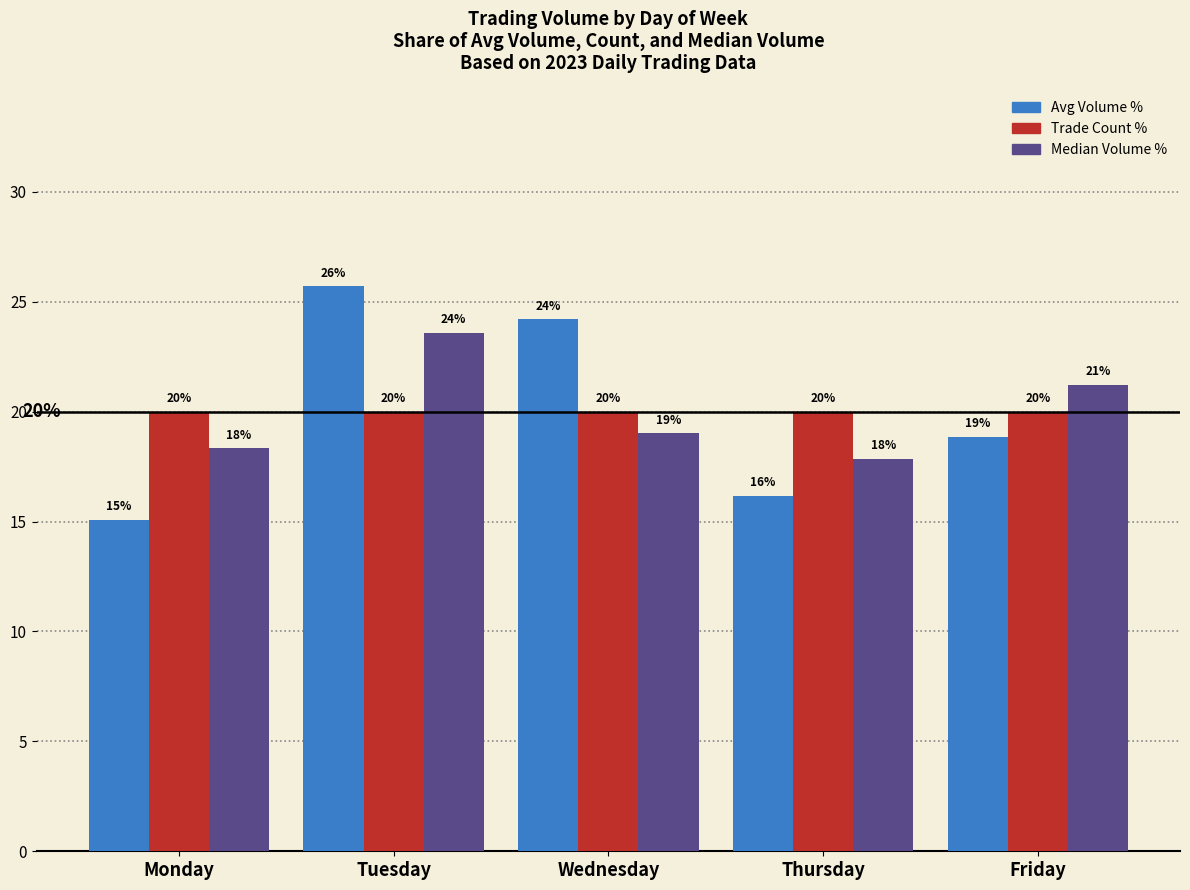

How many data points in Avg Volume % are above 18?

3